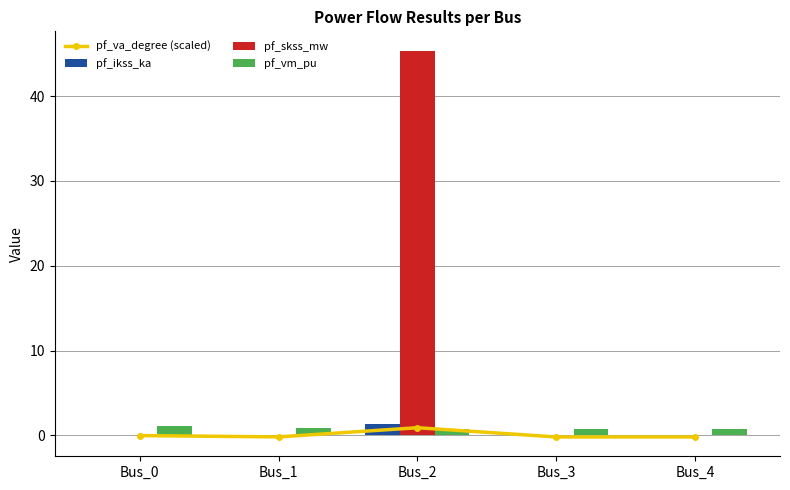

What is the difference between the highest and lowest values at Bus_3?

1.0